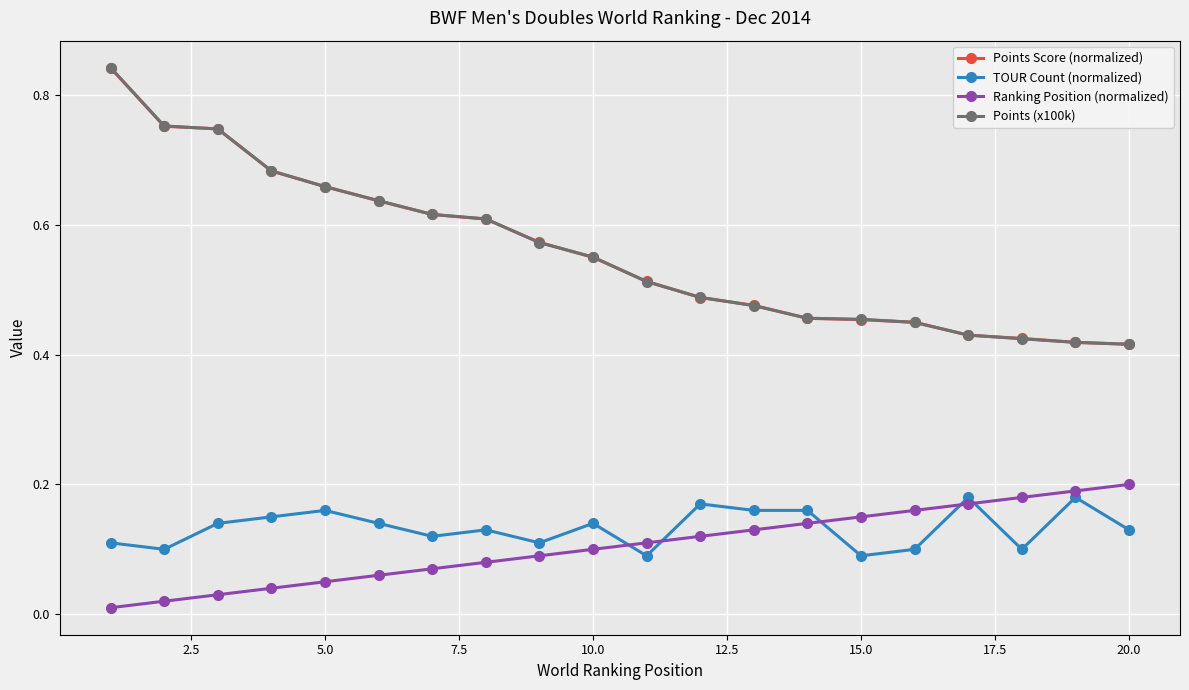

Which series has the widest spread of values?

Points (x100k)